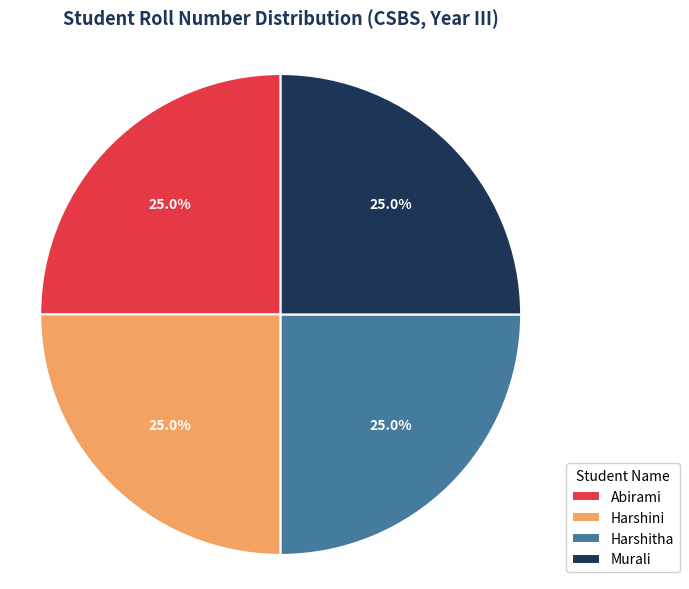

Is there any slice that represents more than half of the pie?

No